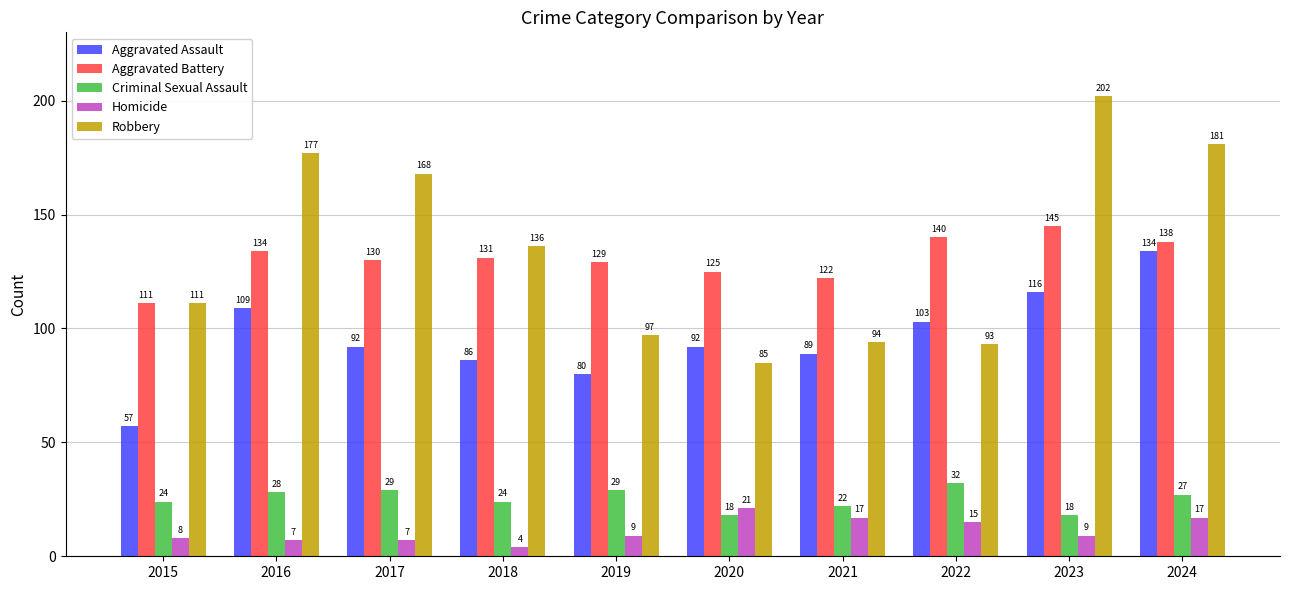

Rank the categories by Aggravated Battery value from lowest to highest.

2015, 2021, 2020, 2019, 2017, 2018, 2016, 2024, 2022, 2023